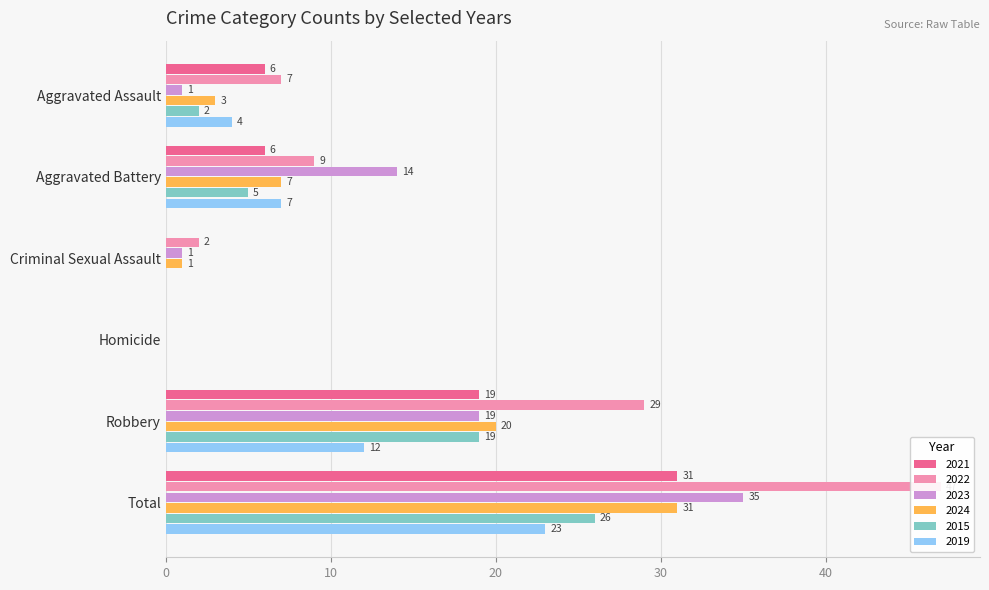

The 2022 series shows 9 at Aggravated Battery. True or false?

True